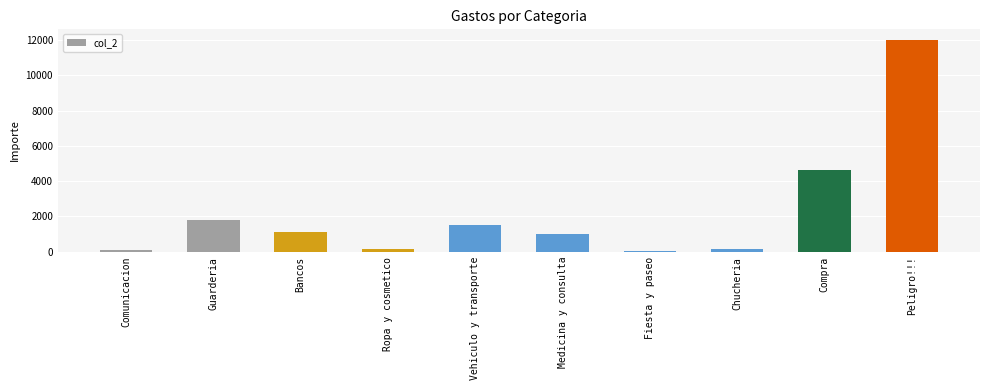

What is the sum of the values at Guarderia and Medicina y consulta?

2855.0